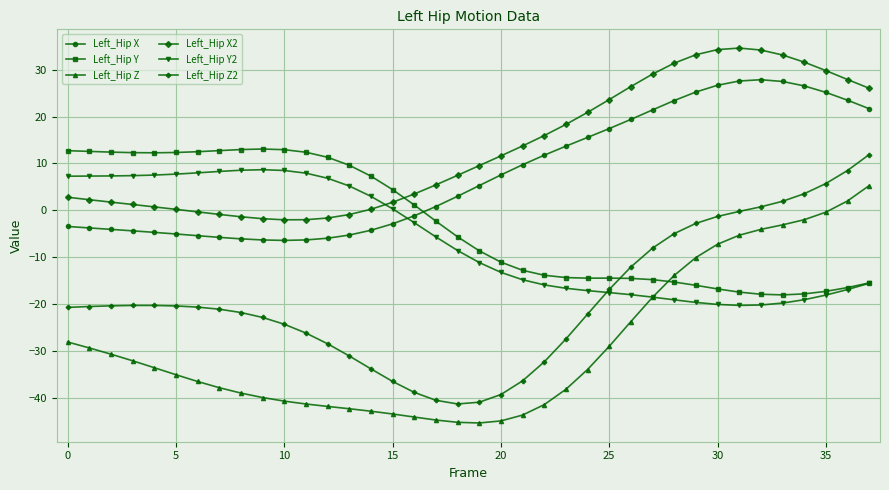

What is the smallest value displayed?

-45.4